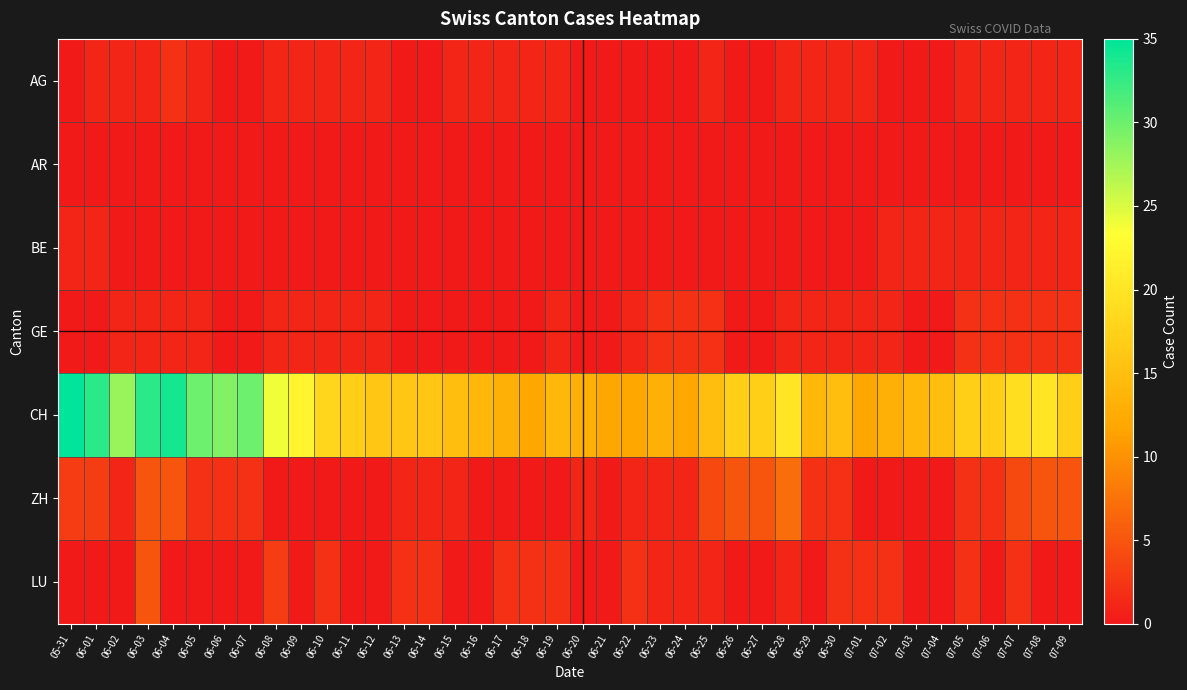

Which series has the largest total across all categories?

CH